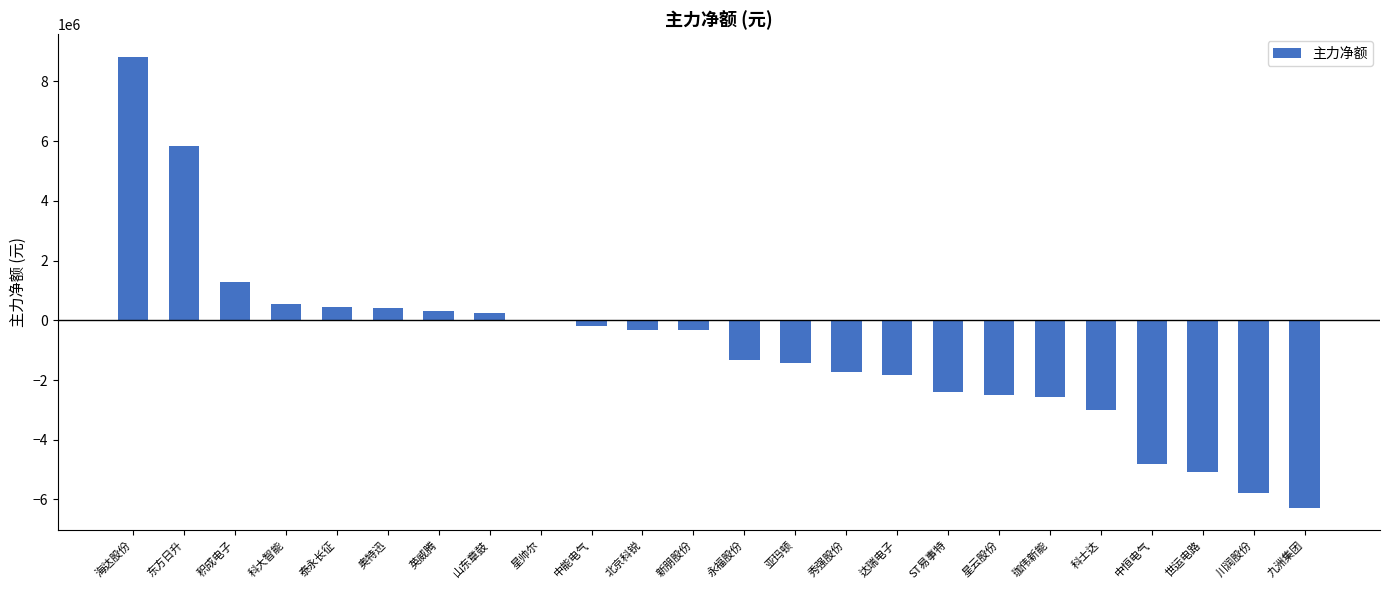

Which has a higher value, 新朋股份 or 中恒电气?

新朋股份